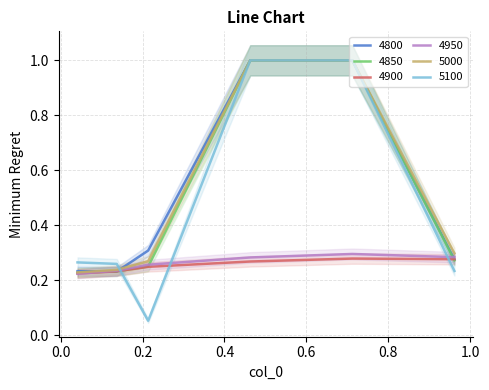

Which series changed the most between 0.2 and 0.4?

5100